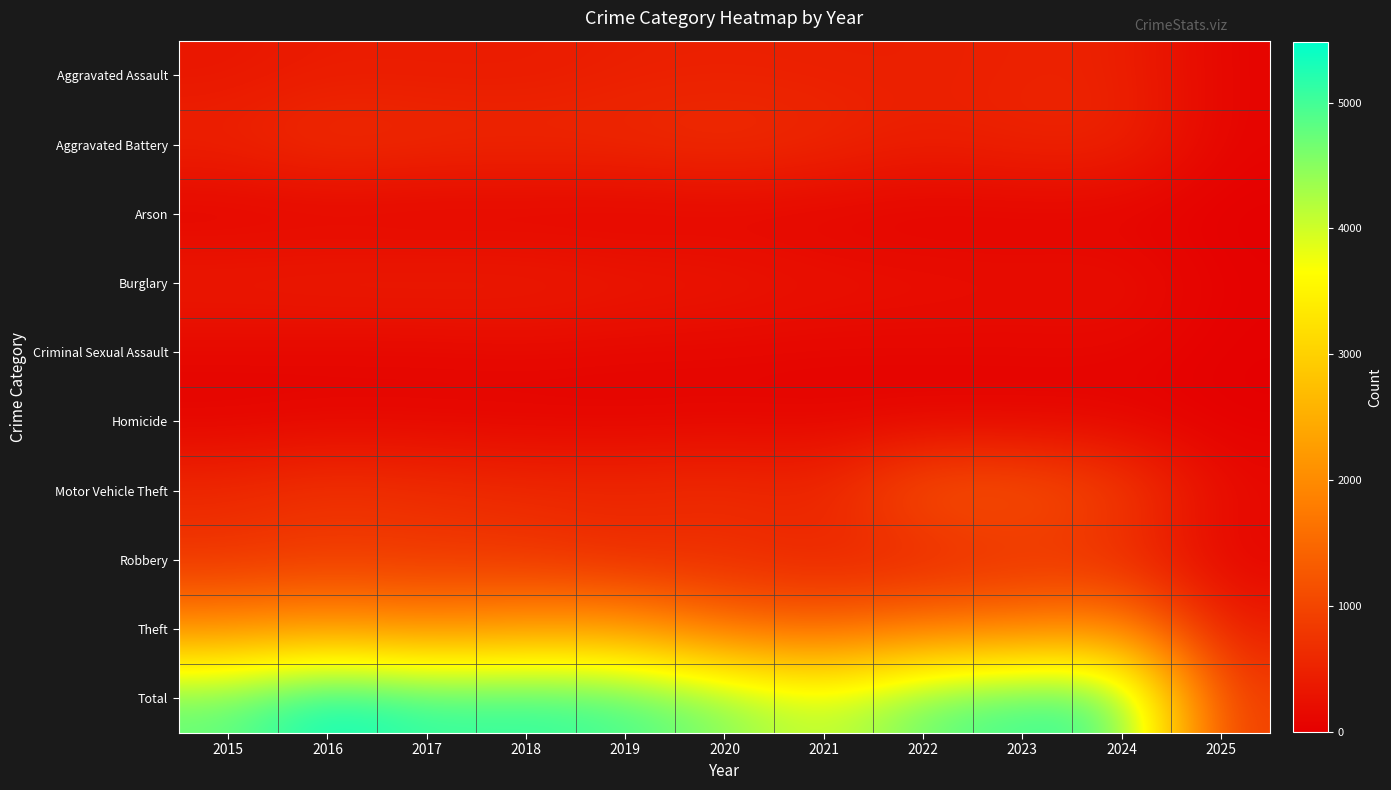

What is the difference between the highest and lowest values at 2025?

848